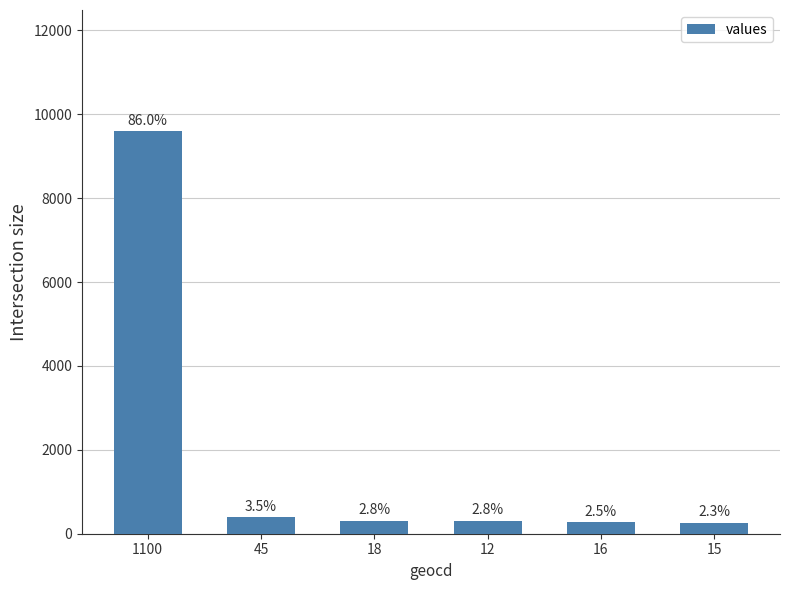

Does the chart contain any negative values?

No